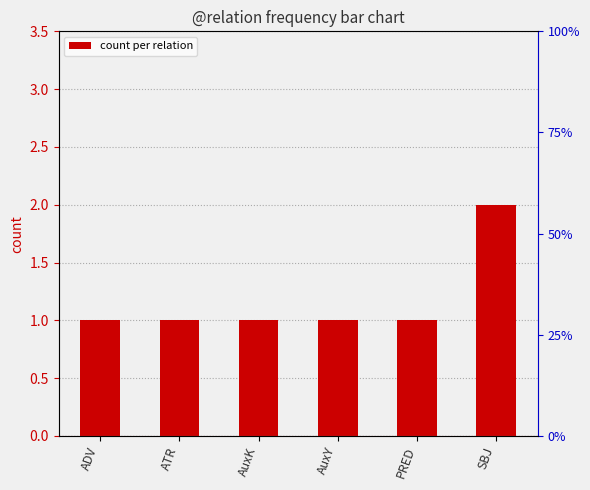

Is it true that the value at SBJ is 2?

True